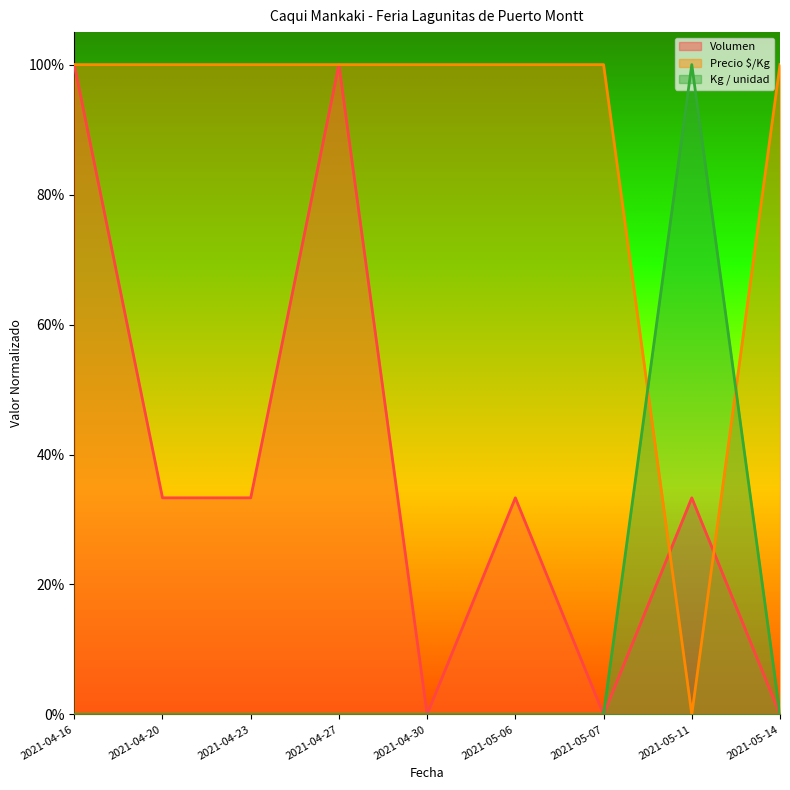

What are all the series names shown in the legend?

Volumen, Precio $/Kg, Kg / unidad